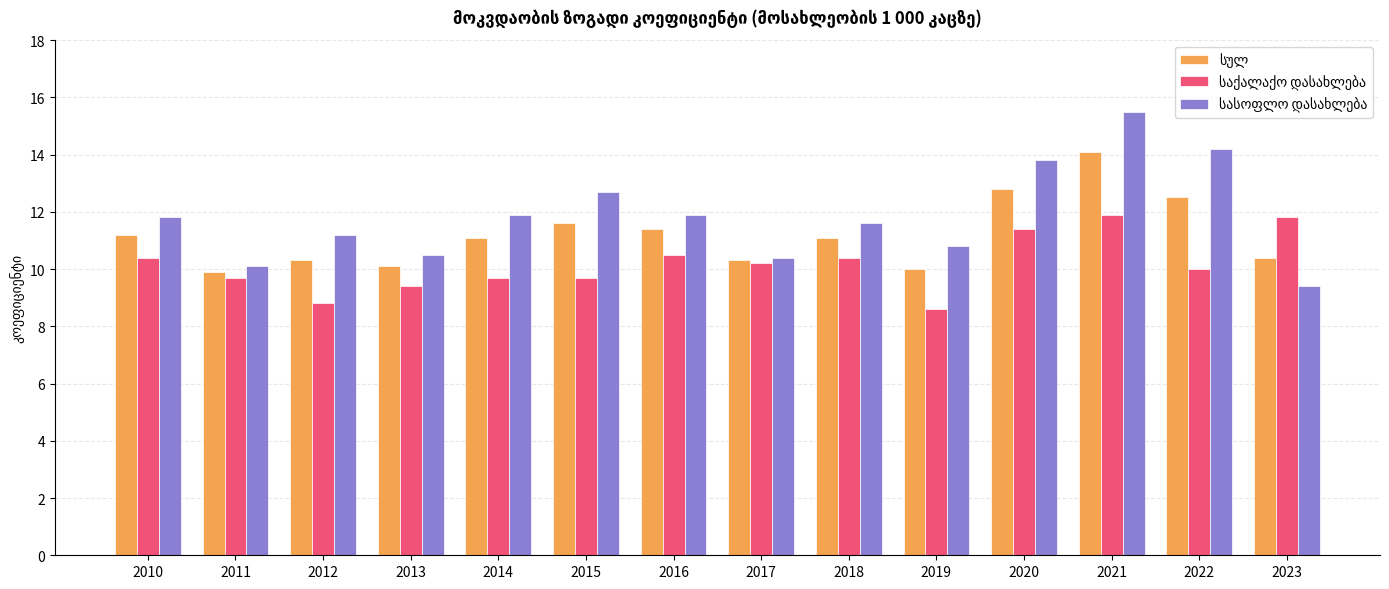

What is the difference between the highest and lowest values at 2011?

0.4